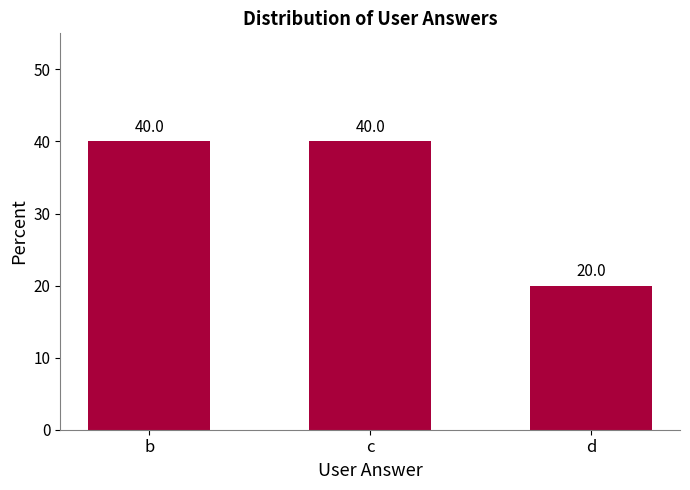

Count the values in the range 20 to 40.

3